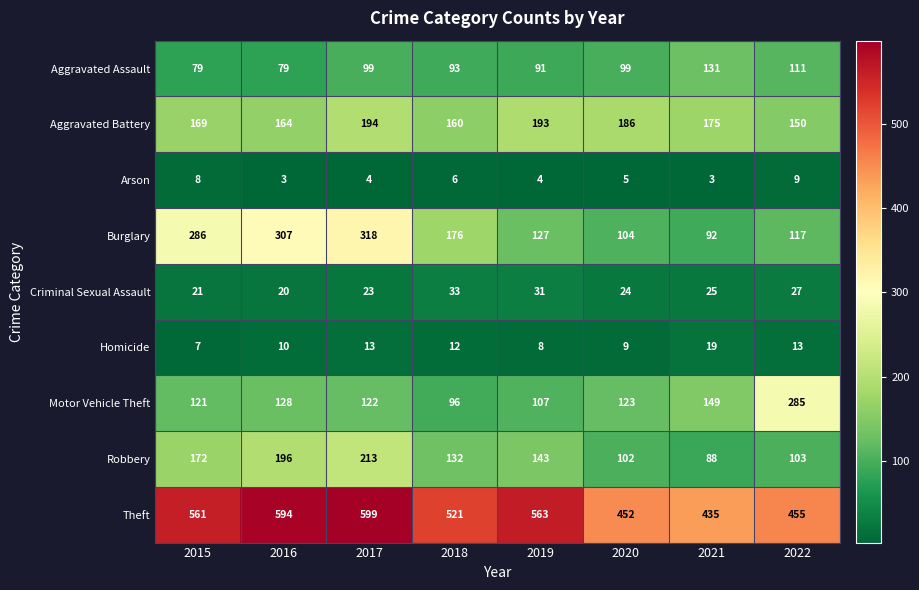

How many series are shown in this chart?

9